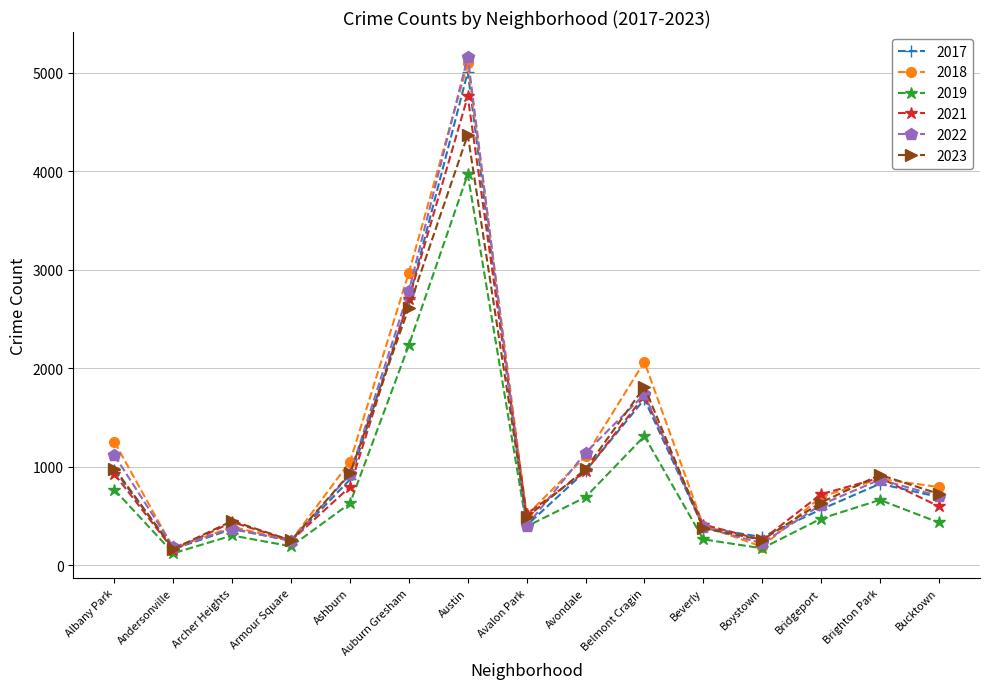

Which category has the highest value in the 2017 series?

Austin